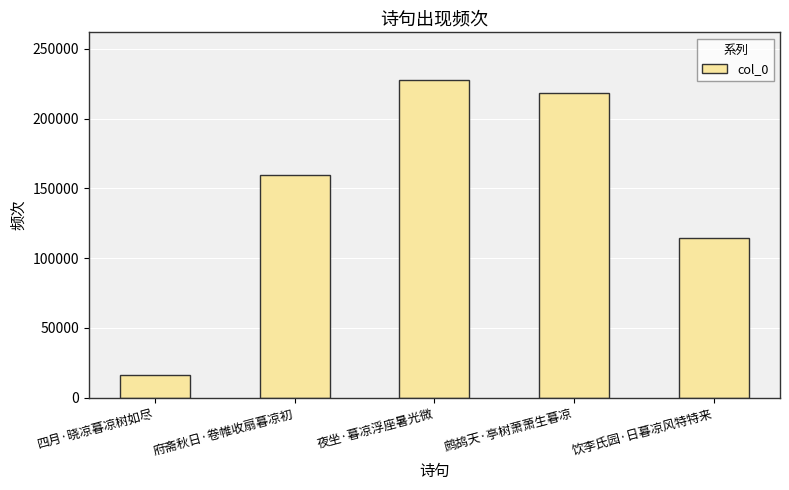

Rank the categories by value from highest to lowest.

夜坐·暮凉浮座暑光微, 鹧鸪天·亭树萧萧生暮凉, 府斋秋日·卷帷收扇暮凉初, 饮李氏园·日暮凉风特特来, 四月·晓凉暮凉树如尽